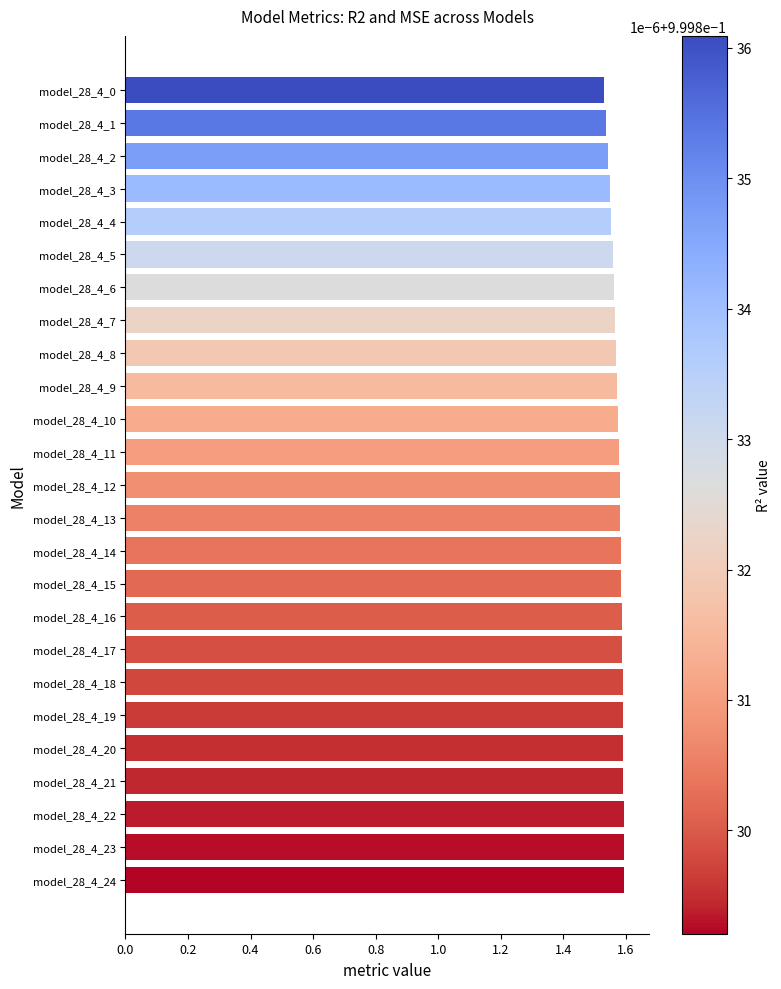

The value at model_28_4_12 is 1.0. True or false?

False